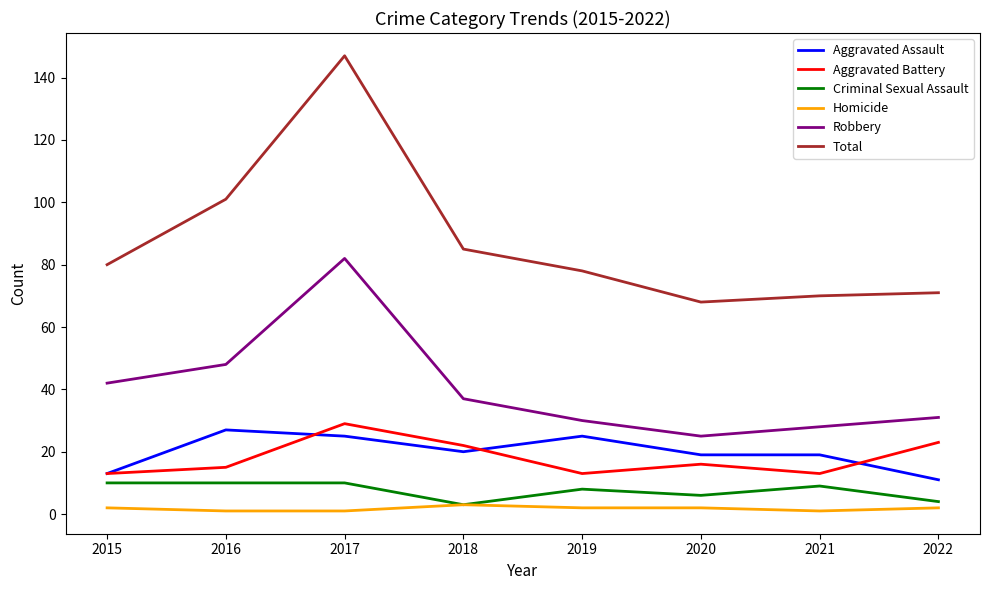

Count the number of categories in the chart.

8